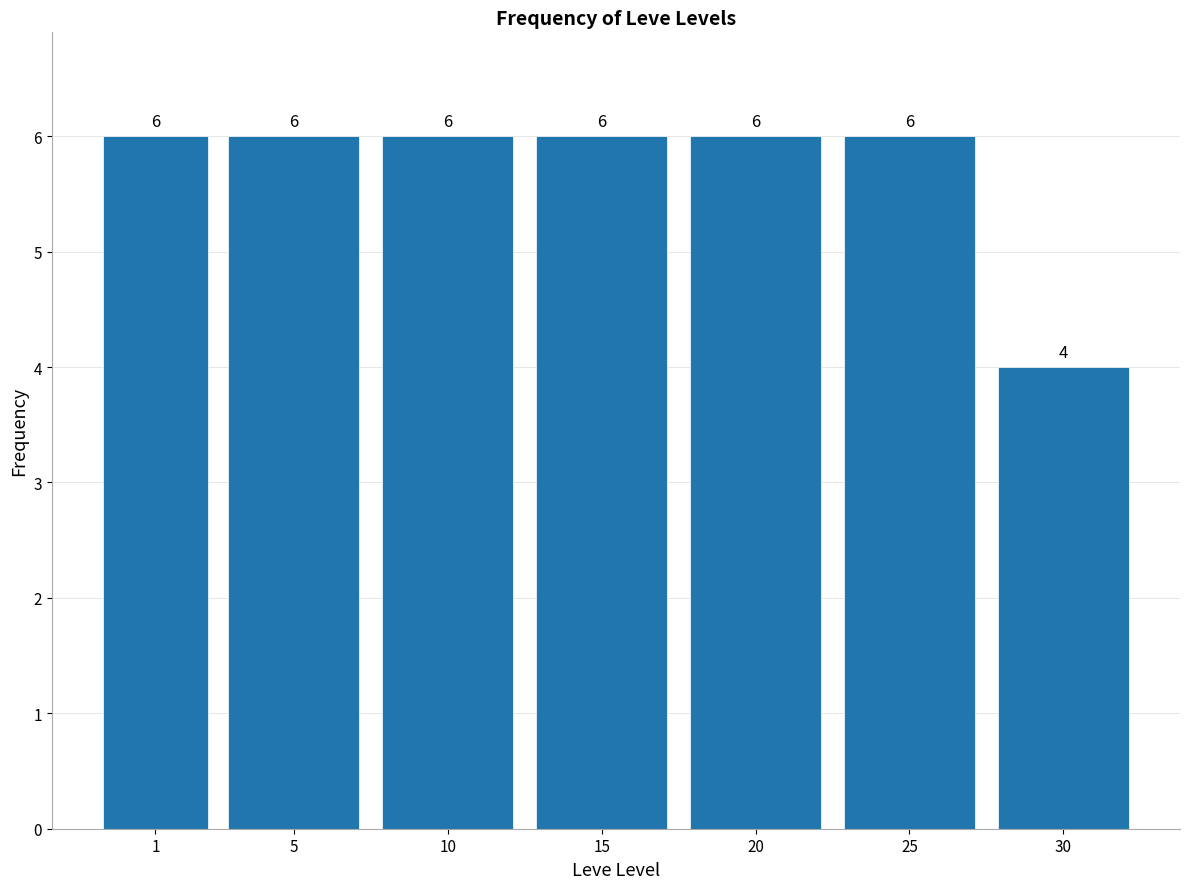

Reading left to right, extract all data points from this chart.

1=6	5=6	10=6	15=6	20=6	25=6	30=4